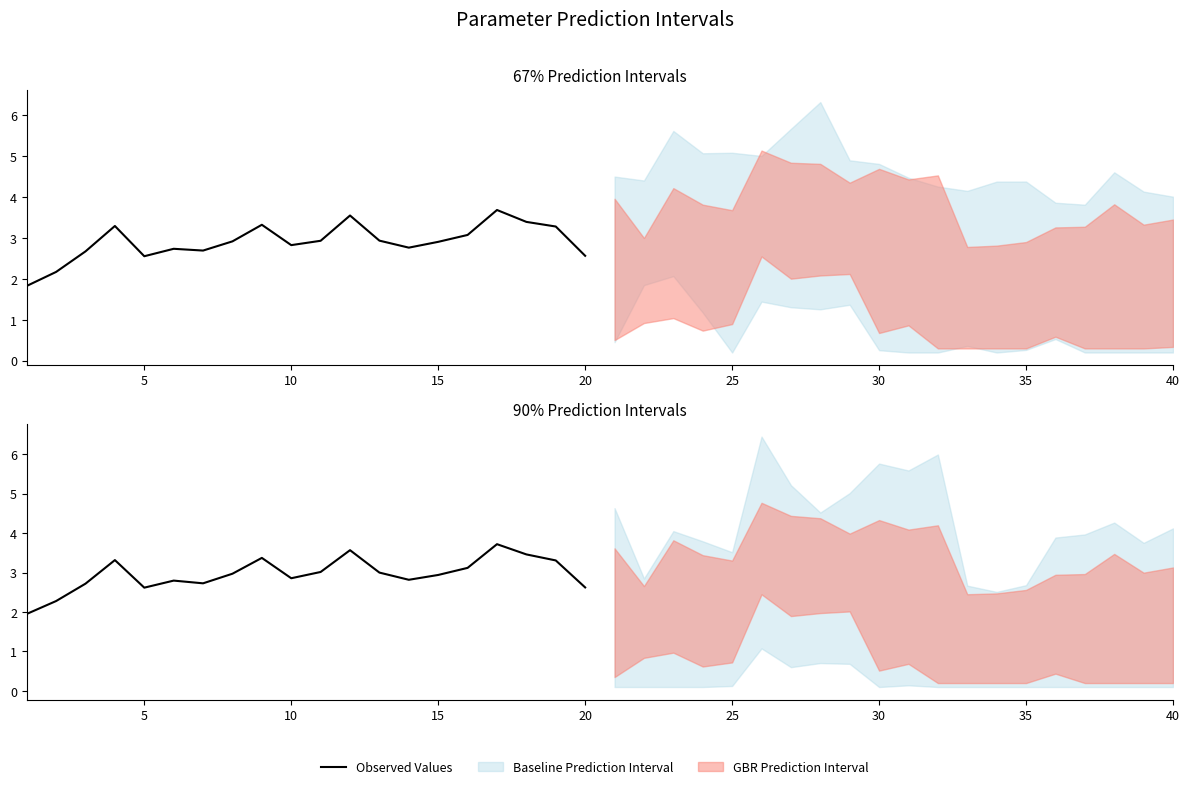

What is the difference between the second highest and minimum values?

1.6